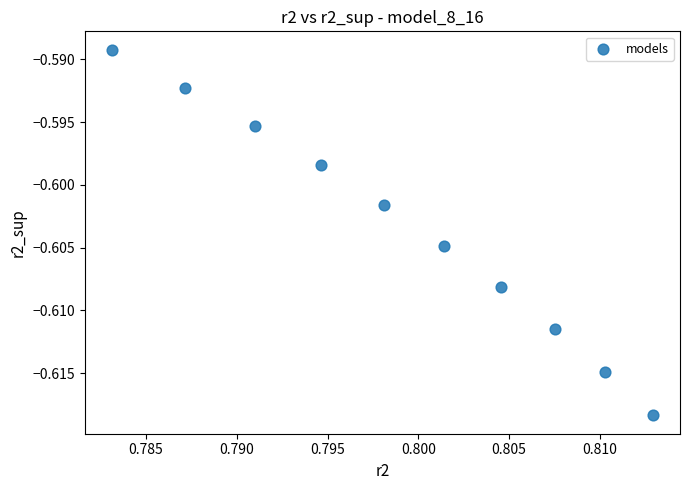

Count the number of points in this scatter plot.

10